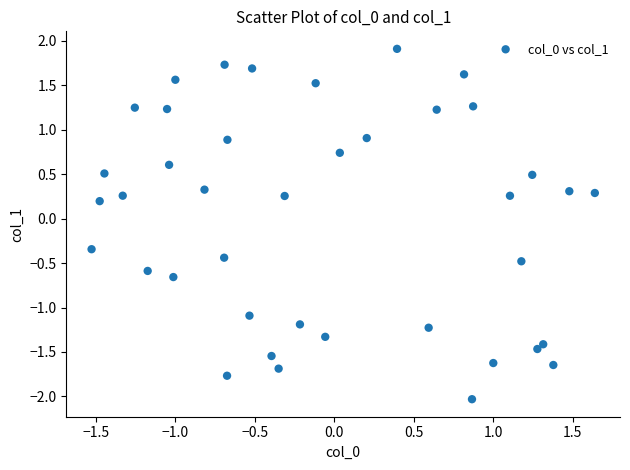

What is the range of Y values (max minus min)?

3.9